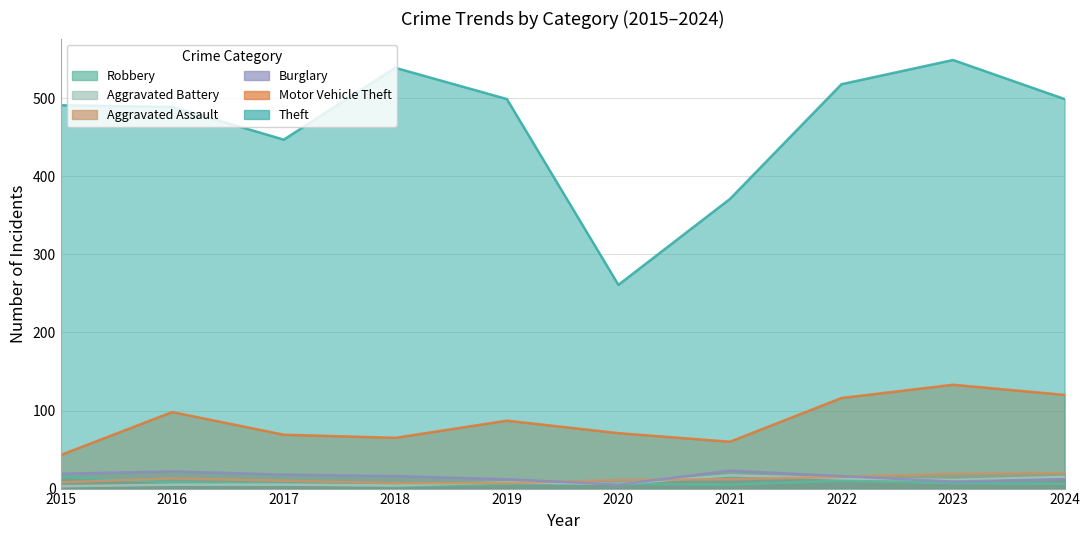

What is the approximate value of Aggravated Assault at 2017, to the nearest 10?

10